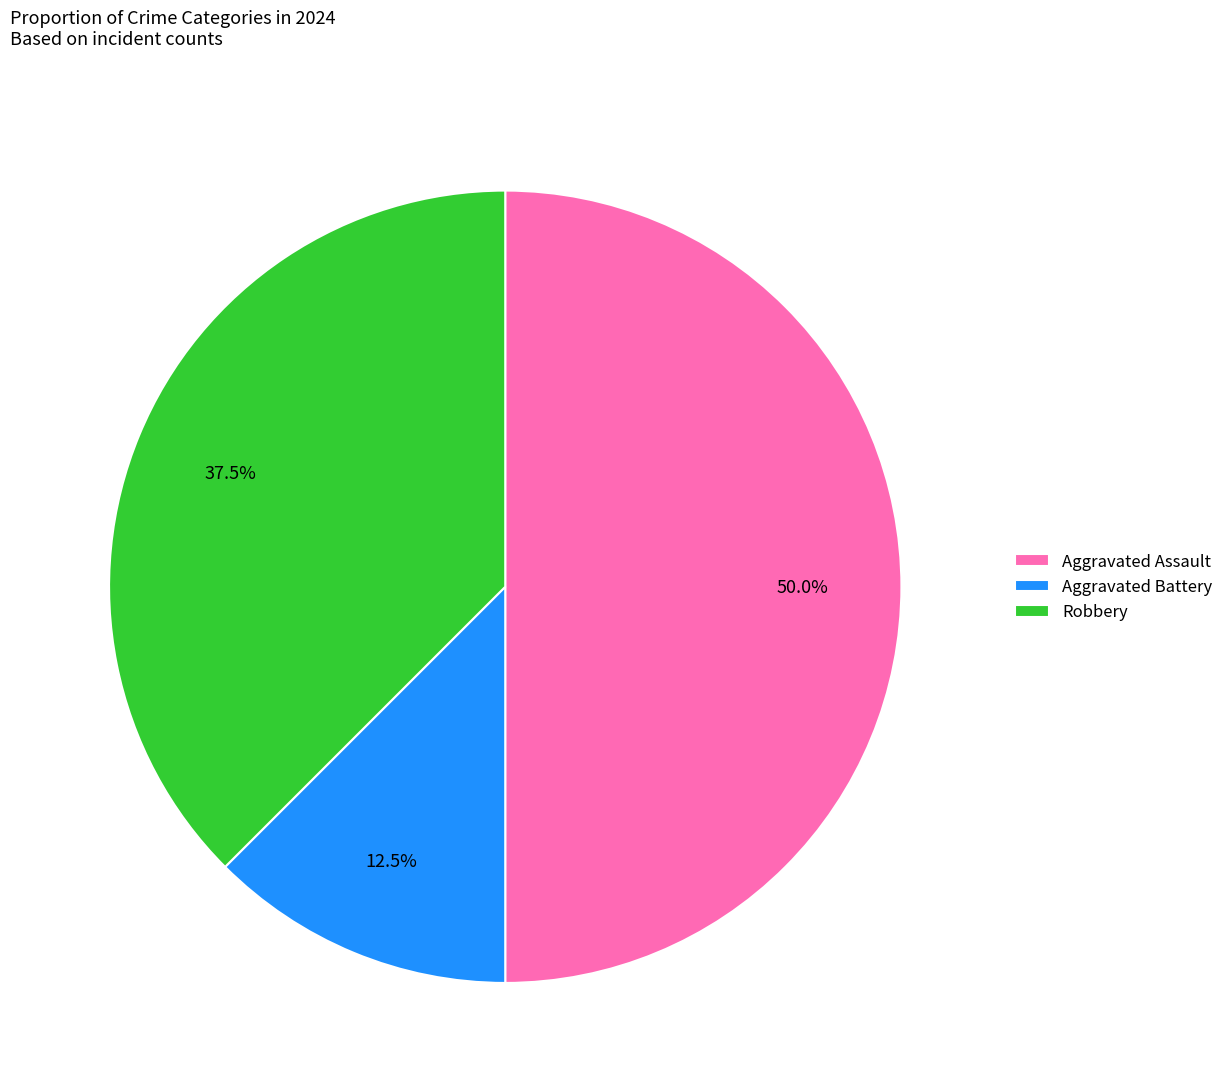

How many segments does this pie chart have?

3